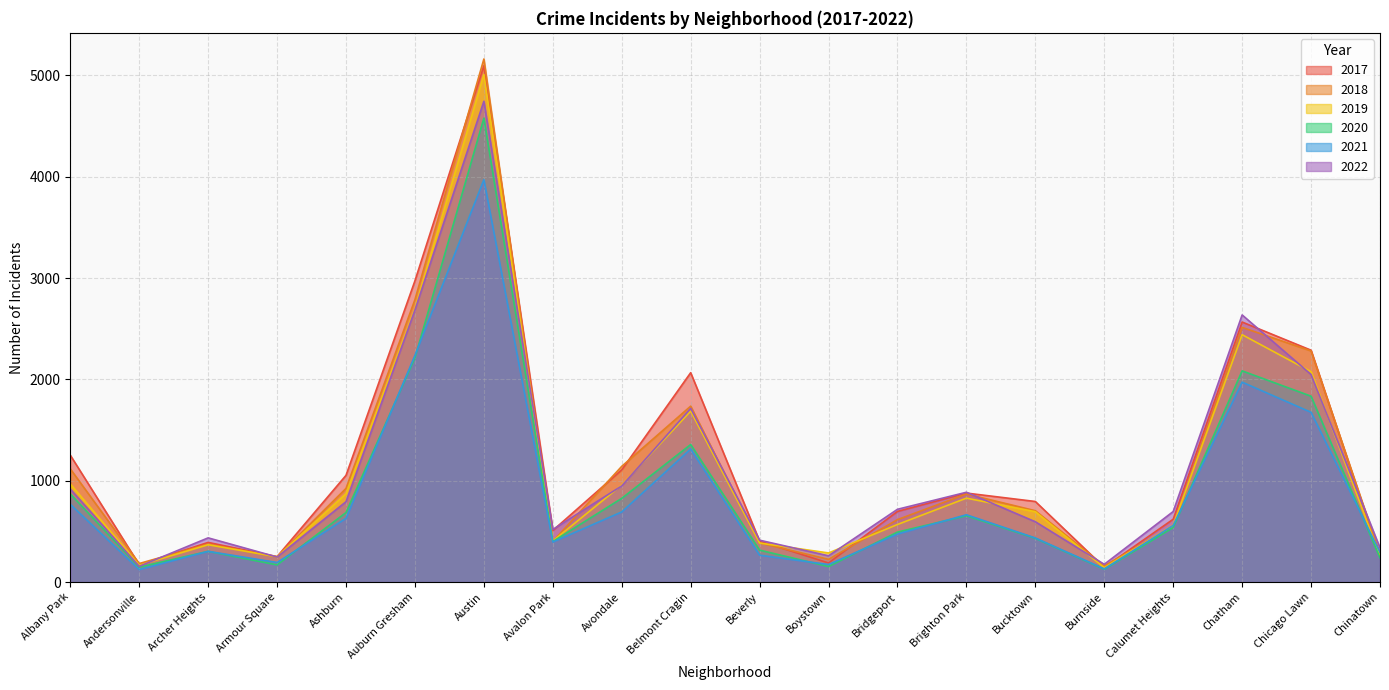

At how many categories does at least one series exceed 2025?

5